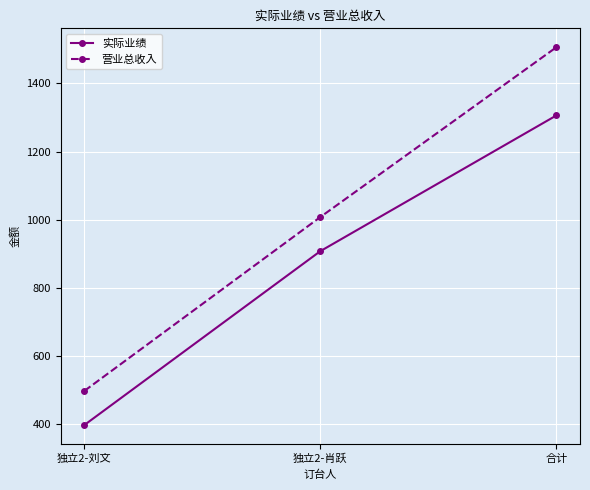

At which label does 实际业绩 reach its peak?

合计